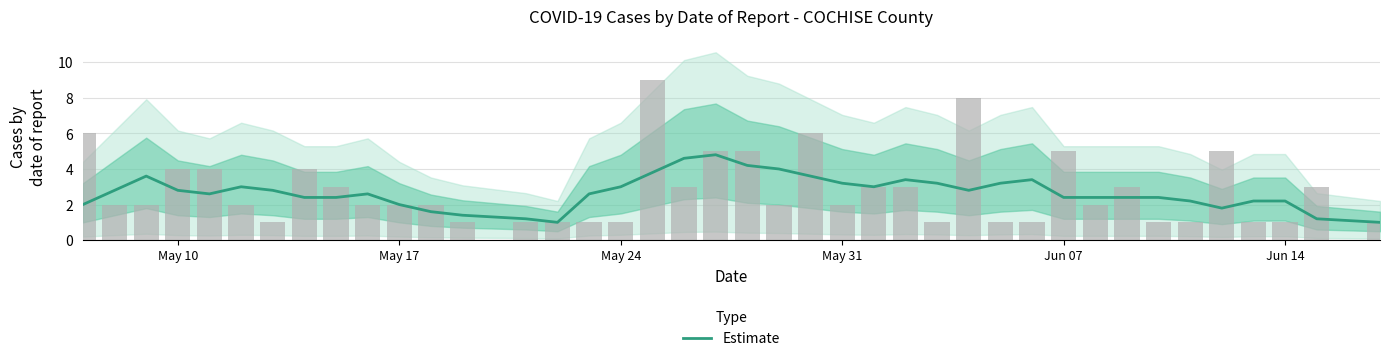

What is the maximum value shown in the chart?

4.8